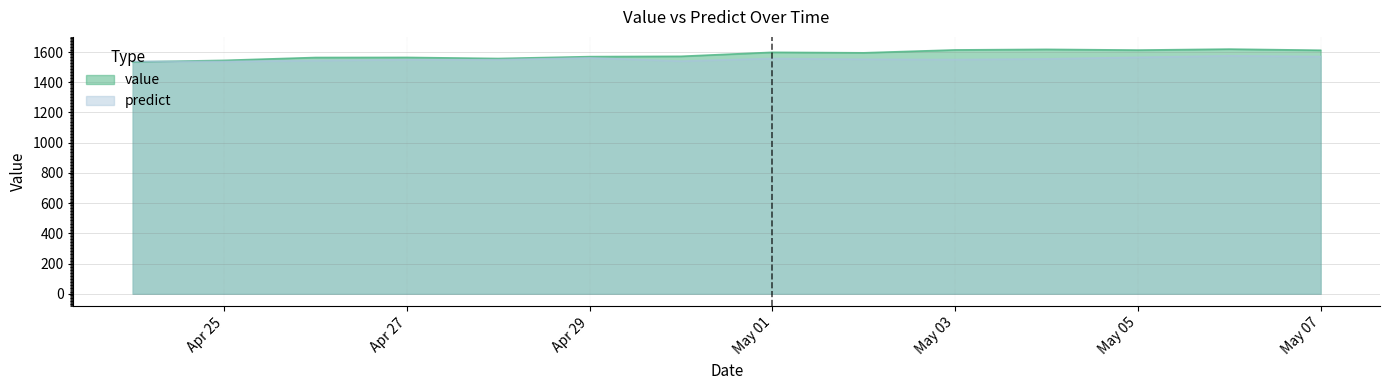

Reading left to right, transcribe all the data shown in this chart.

value: 1534.1	1544.7	1563.7	1564.2	1557.0	1569.4	1571.5	1598.0	1594.7	1613.8	1617.5	1612.7	1619.1	1611.6
predict: 1538.0	1537.0	1543.5	1549.0	1549.0	1561.0	1540.0	1557.0	1552.0	1550.0	1554.5	1565.0	1575.0	1570.0